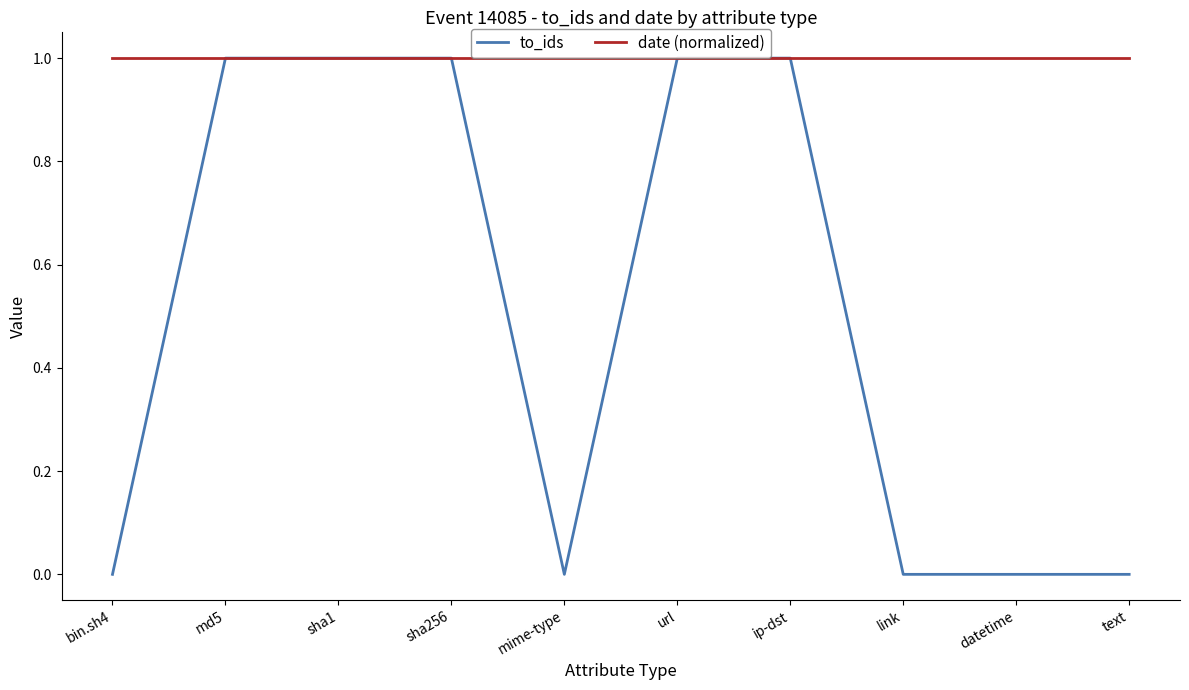

Which series has the largest total across all categories?

date (normalized)